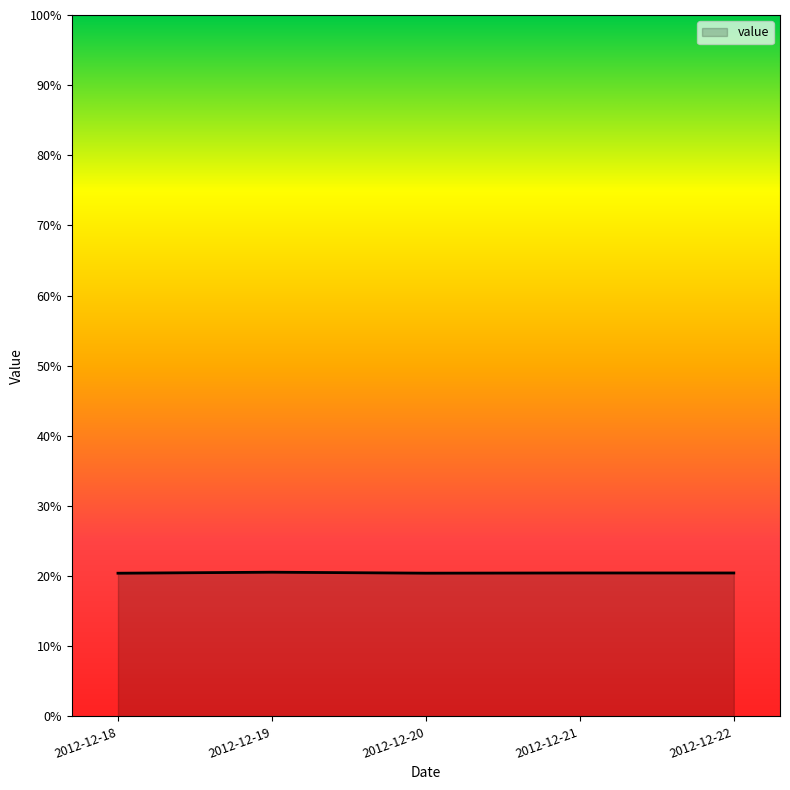

At which label is the value closest to 0?

2012-12-18